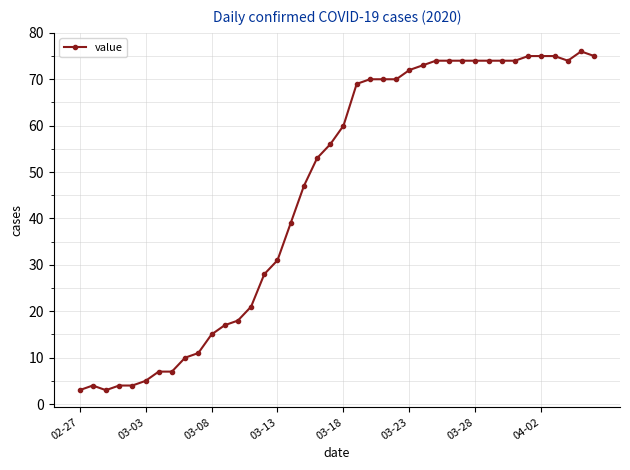

Reading right to left, what are all the values shown in this chart?

75	76	74	75	75	75	74	74	74	74	74	74	74	73	72	70	70	70	69	60	56	53	47	39	31	28	21	18	17	15	11	10	7	7	5	4	4	3	4	3